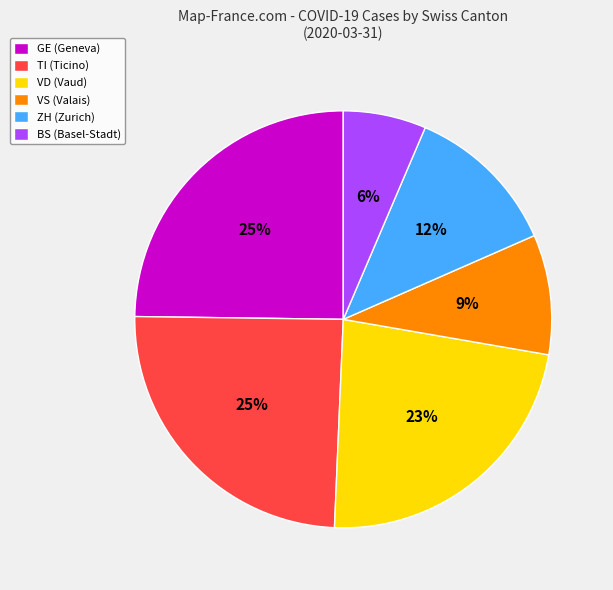

The VS (Valais) slice represents 23% of the pie. True or false?

False